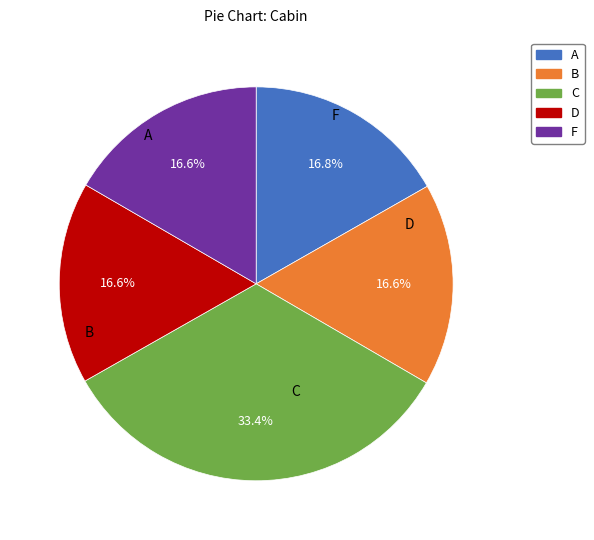

Does any single category account for the majority?

No